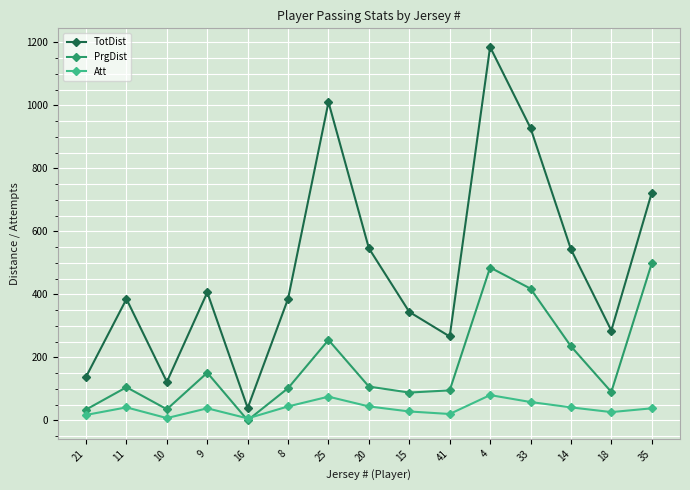

Is the value of Att at 16 greater than the value of TotDist at 8?

No